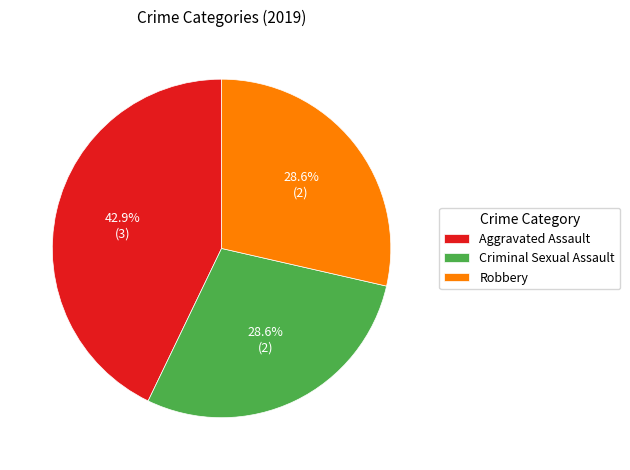

How many segments does this pie chart have?

3